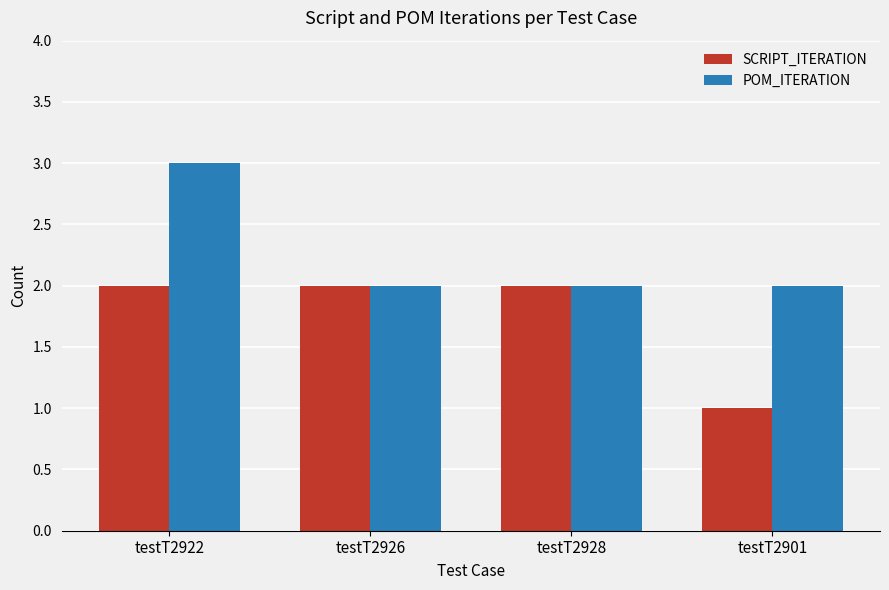

How many bars are there in each group?

2